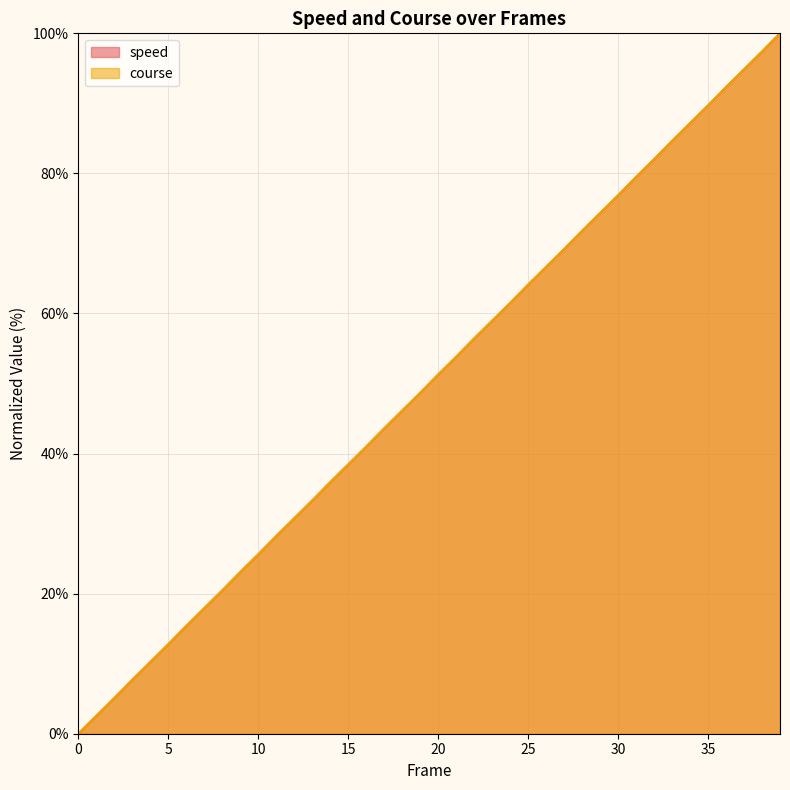

The course series shows 51.3 at 20. True or false?

True